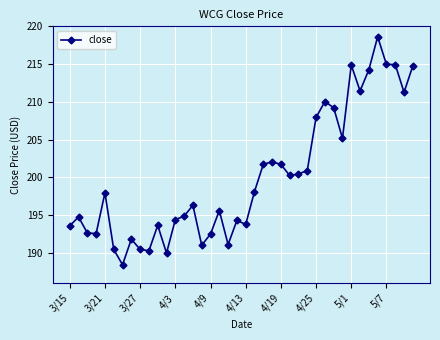

What is the value of the 22nd point from the left?

198.1